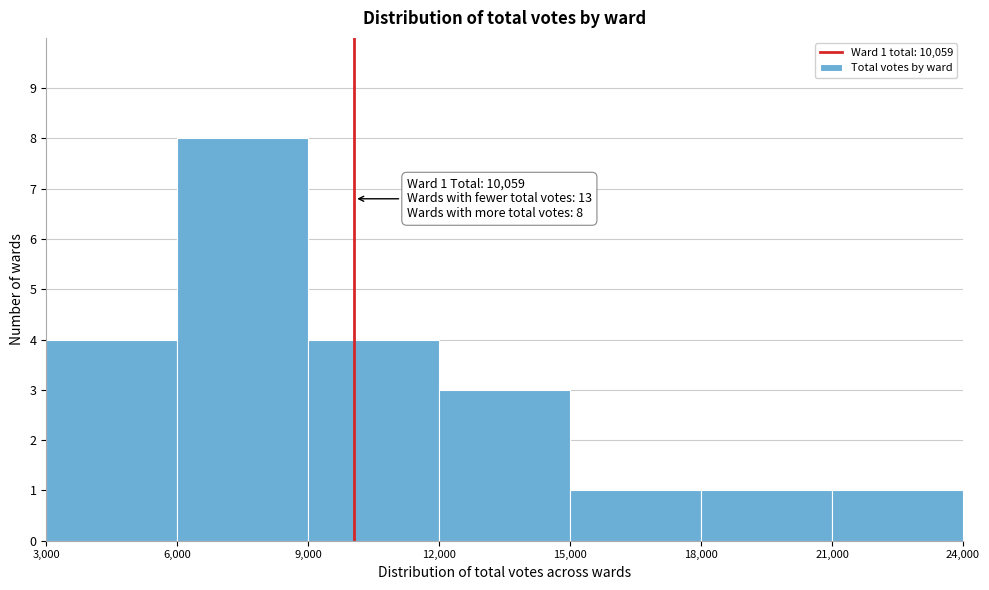

Which range on the x-axis has the tallest bar?

6,000 to 9,000